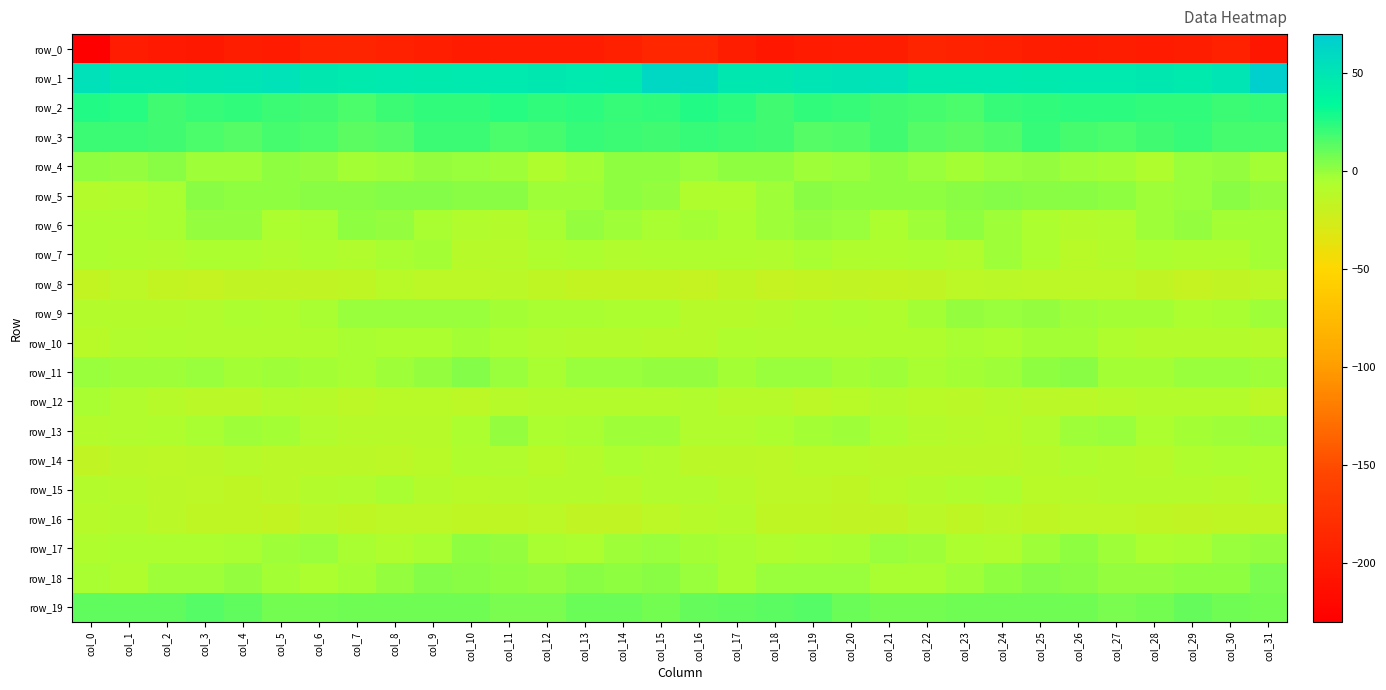

Between col_3 and col_9, which is larger?

col_9